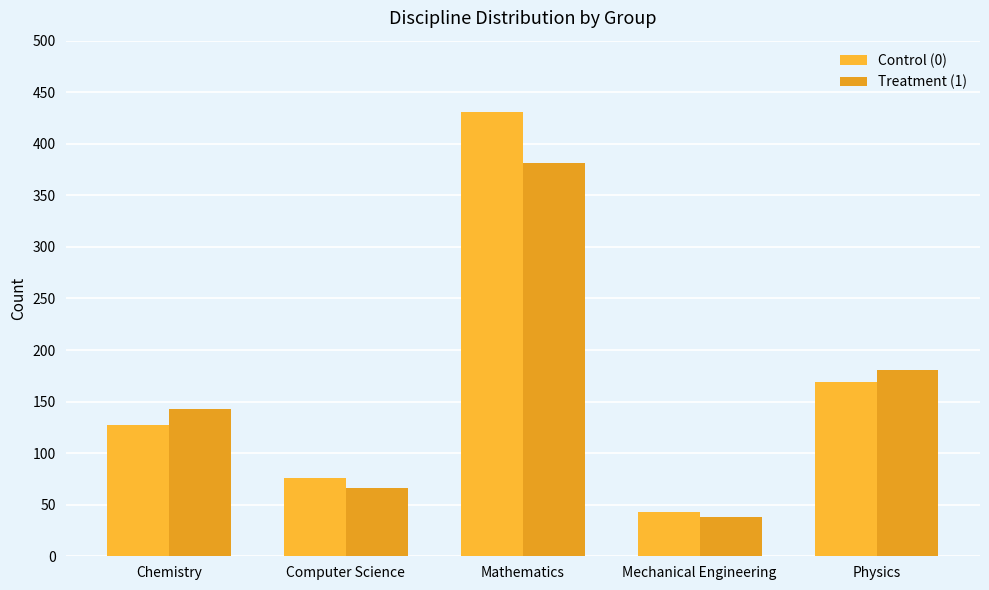

The value of Control (0) at Mechanical Engineering is 62. True or false?

False